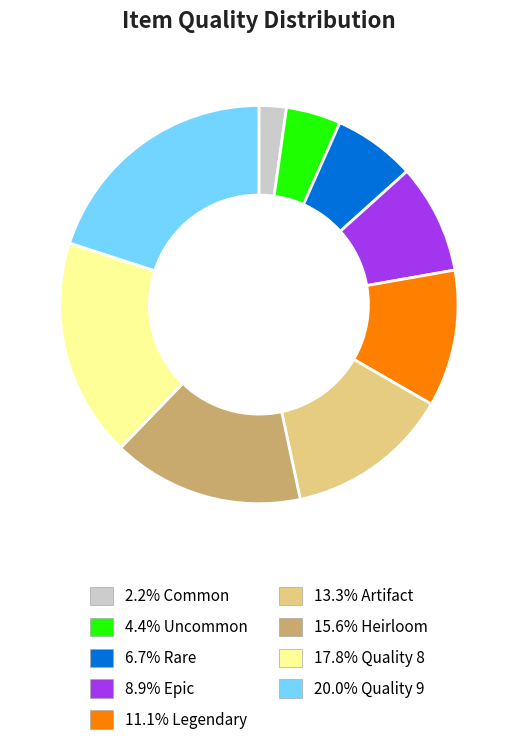

Does any single category account for the majority?

No